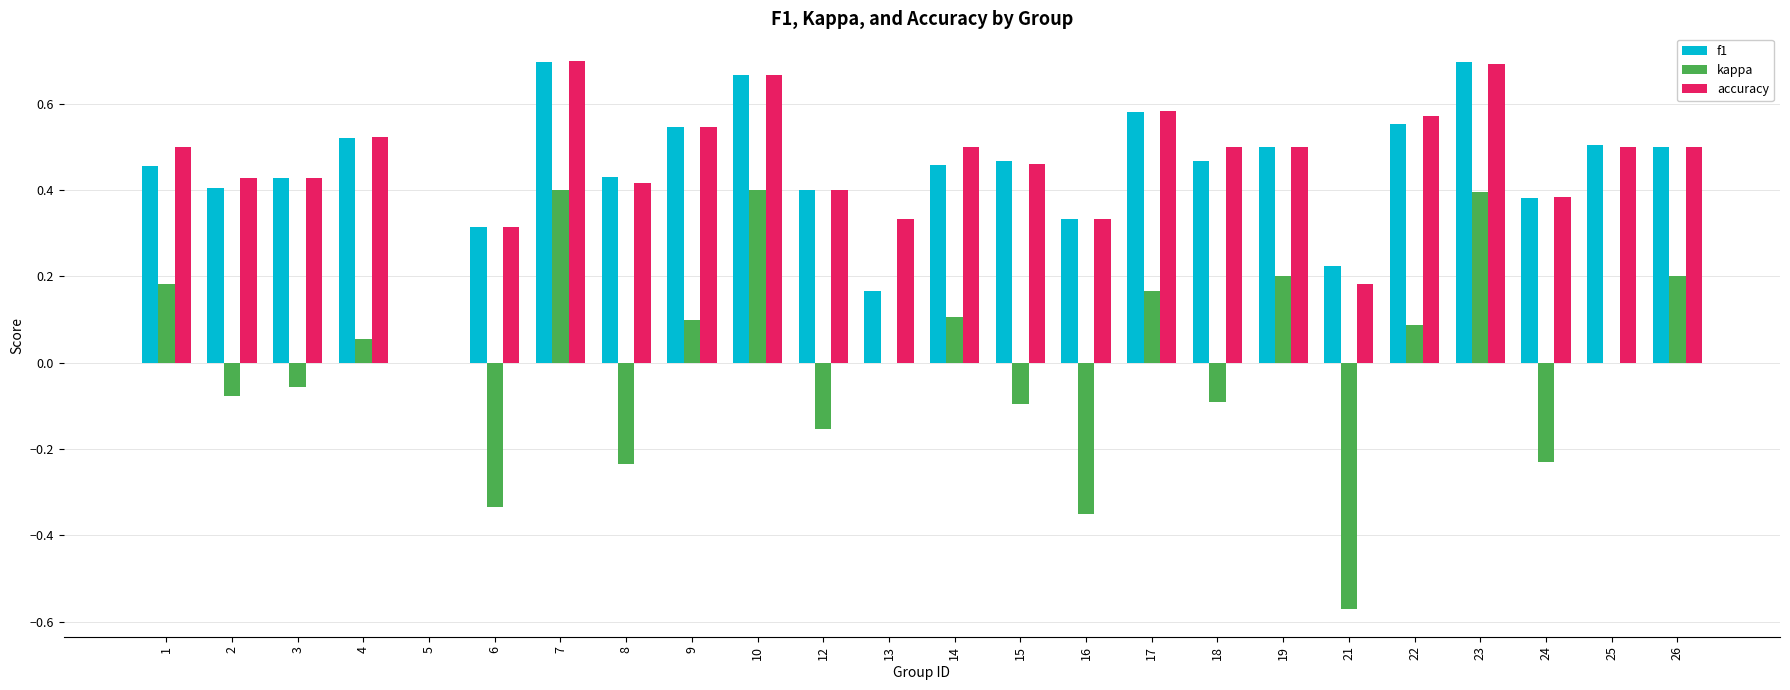

Are the bars horizontal?

No